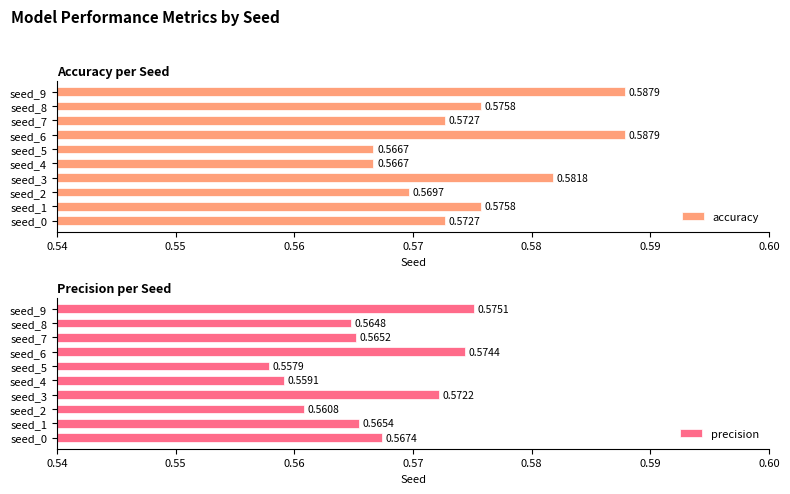

At how many categories does at least one series exceed 0?

10